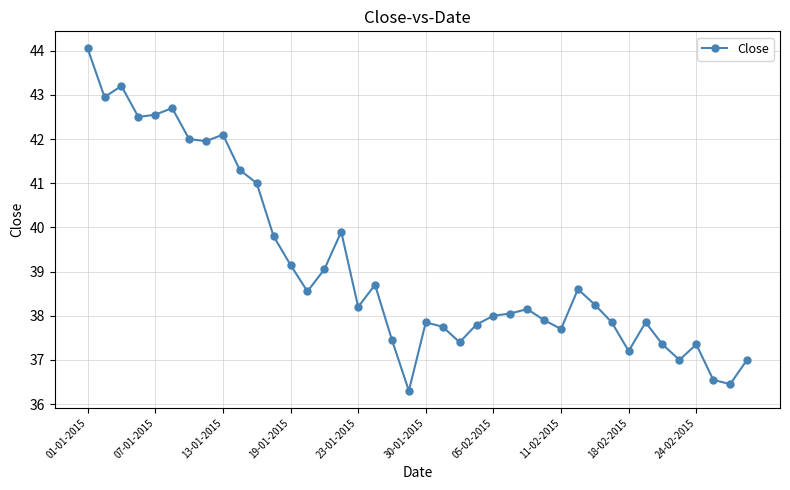

What is the minimum value shown in the chart?

36.3